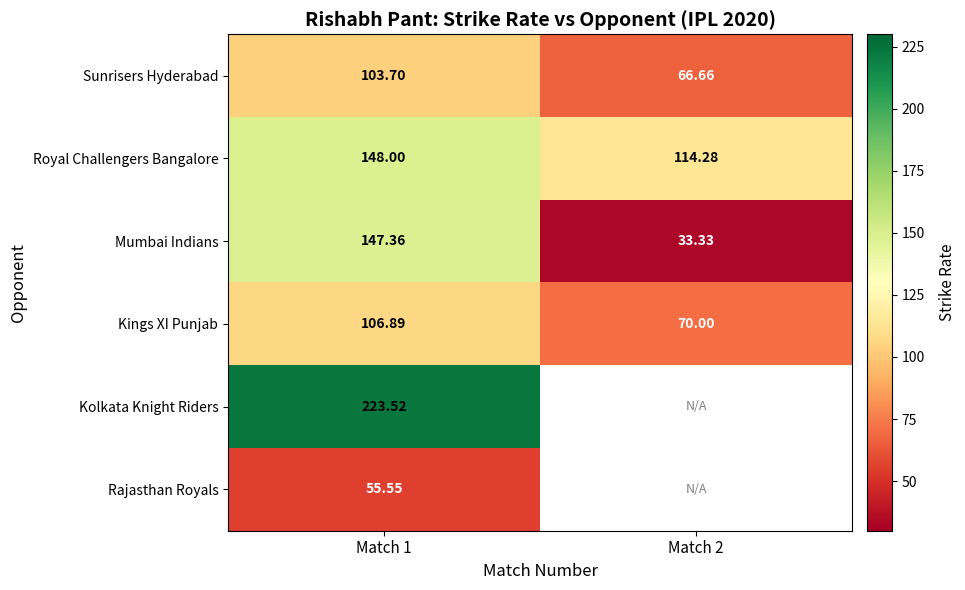

At Match 1, list the series in order from smallest to largest.

Rajasthan Royals, Sunrisers Hyderabad, Kings XI Punjab, Mumbai Indians, Royal Challengers Bangalore, Kolkata Knight Riders